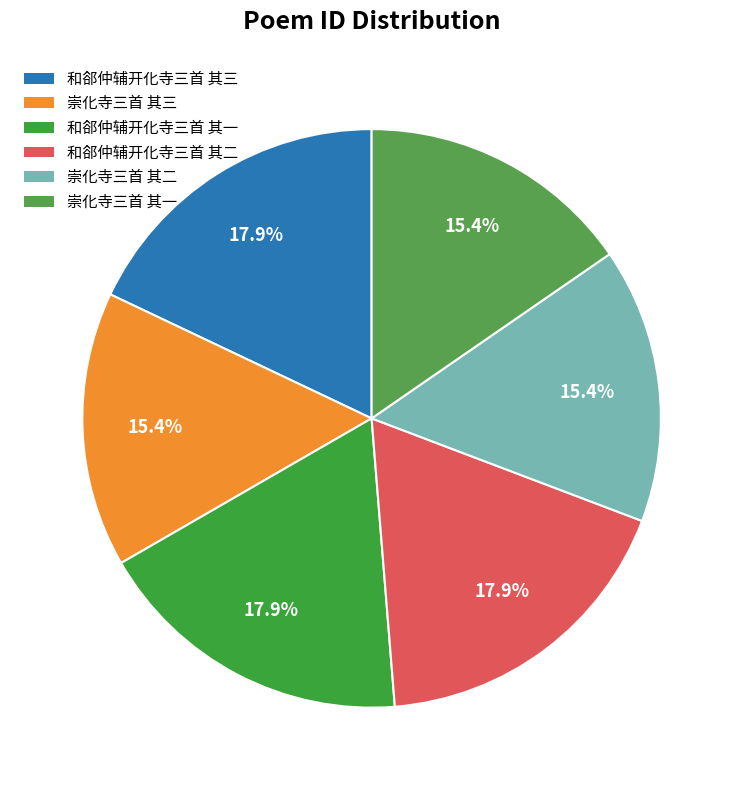

How many segments does this pie chart have?

6